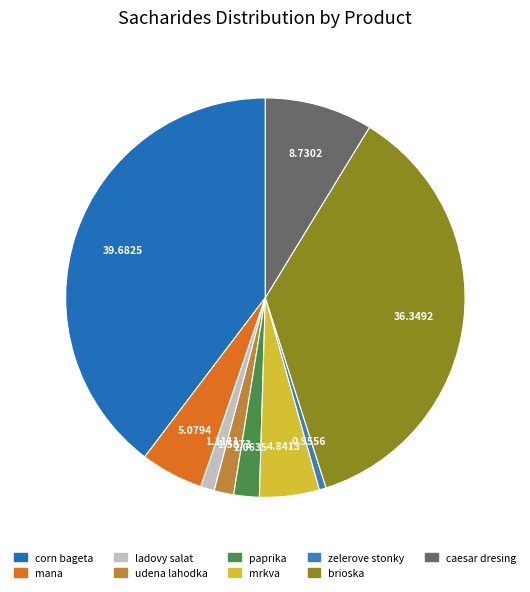

Between mrkva and udena lahodka, which is larger?

mrkva